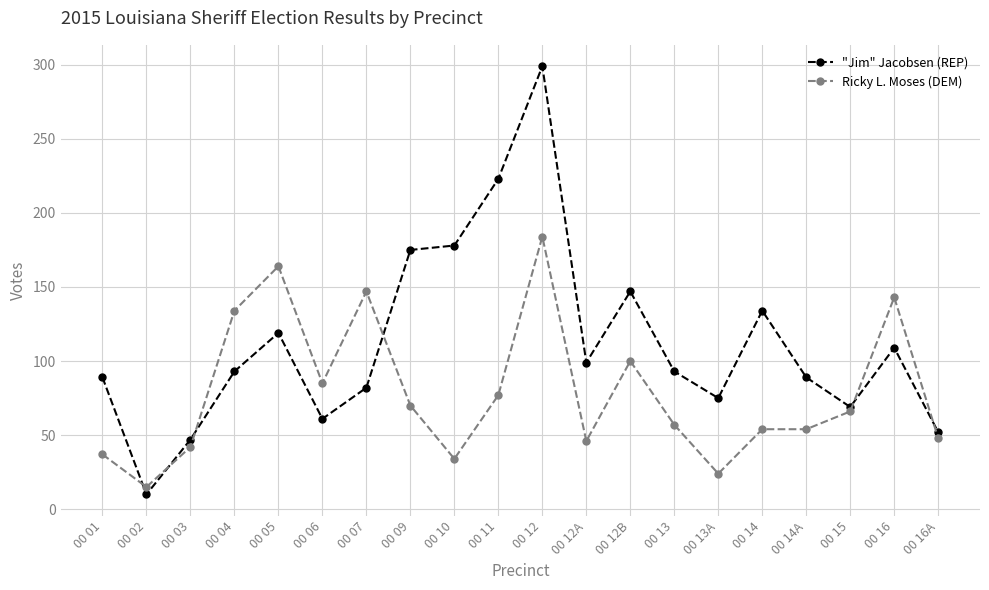

How many intersections are there between Ricky L. Moses (DEM) and "Jim" Jacobsen (REP)?

6